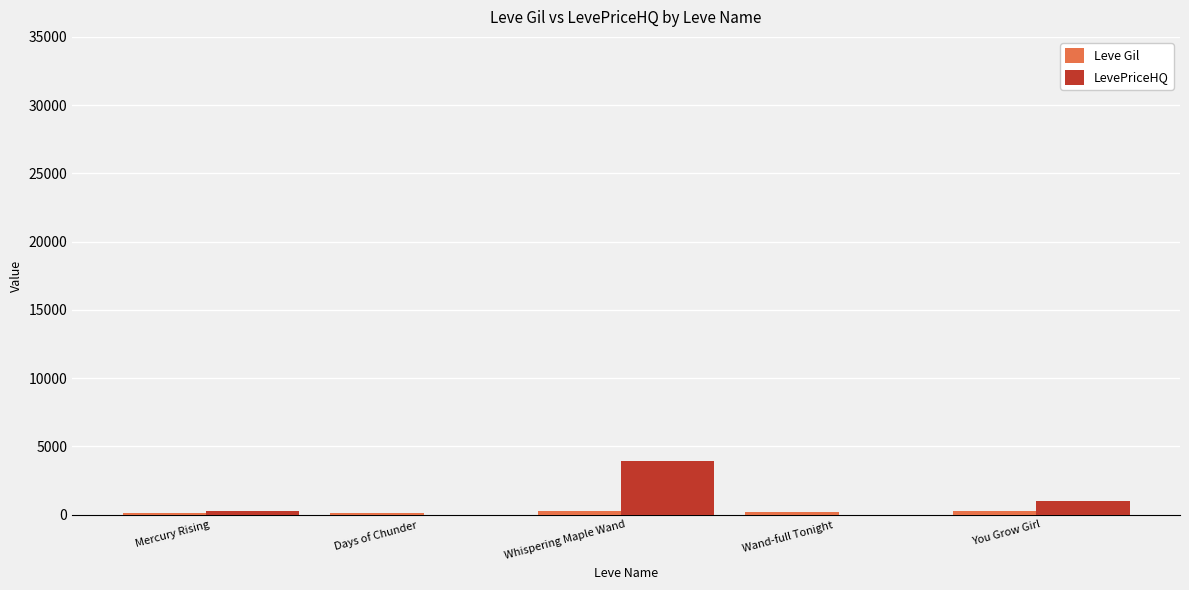

Between Mercury Rising and Whispering Maple Wand, which series saw the biggest shift?

LevePriceHQ